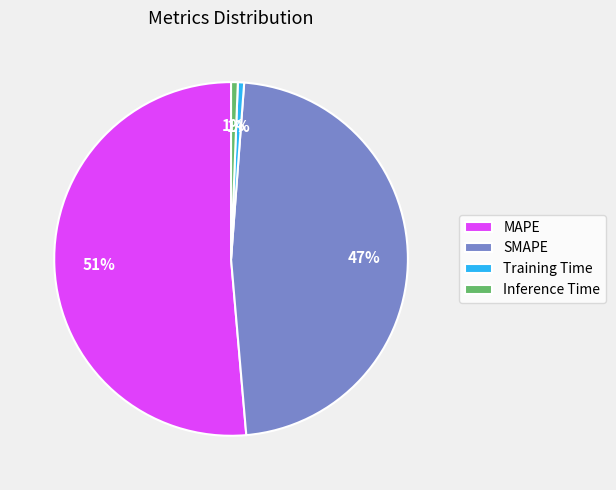

Which category has the biggest portion of the pie?

MAPE